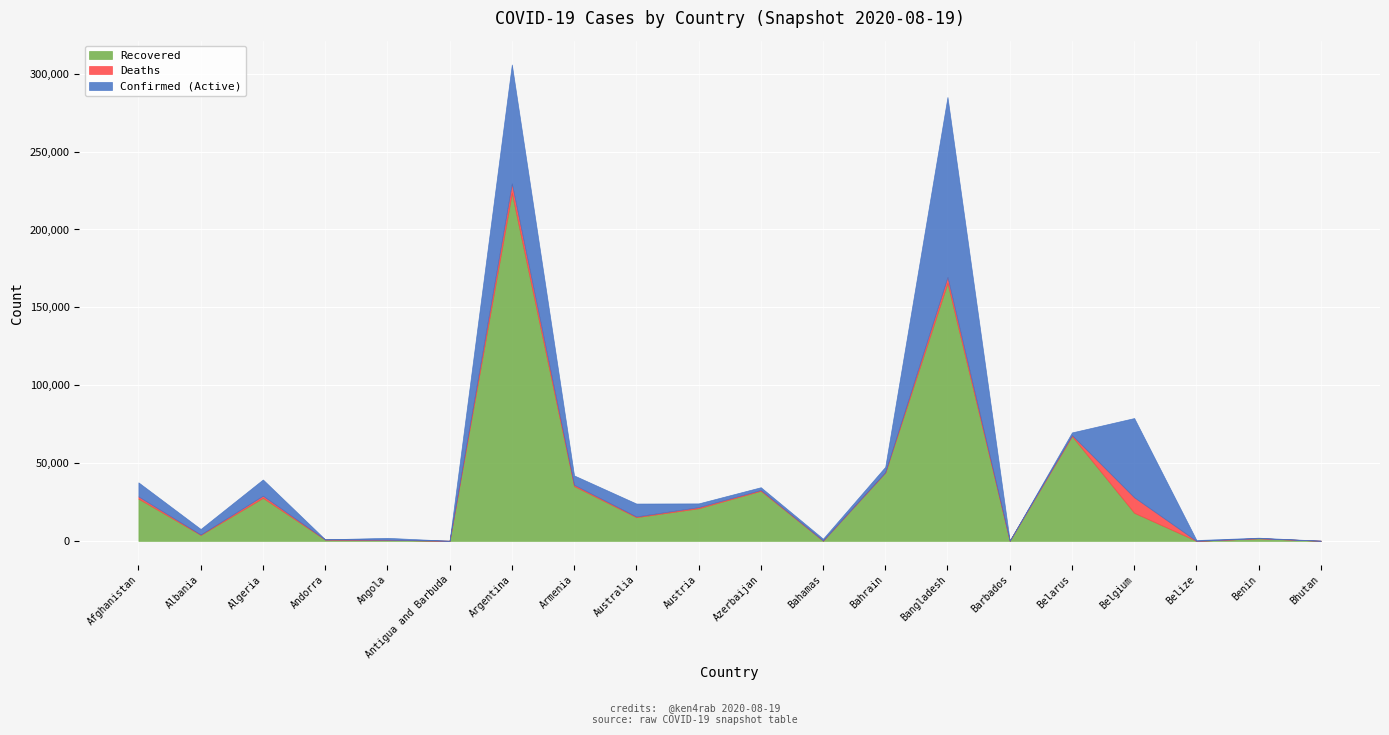

The value of Recovered at Bahamas is 203. True or false?

True